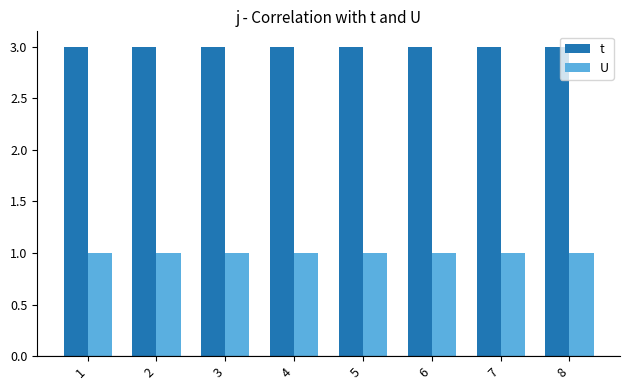

What is the greatest value displayed?

3